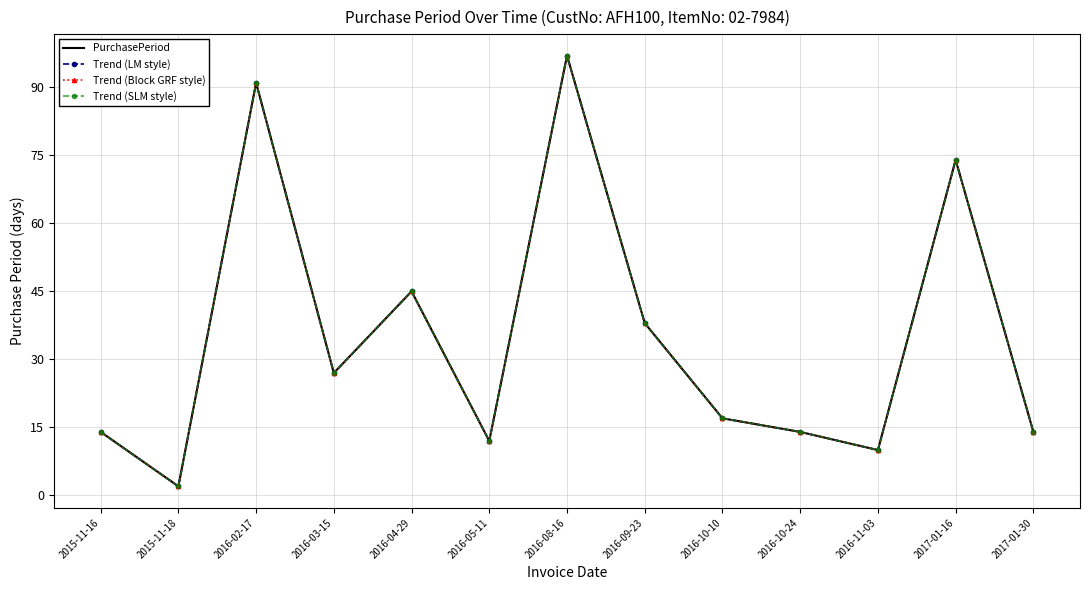

Is the value of Trend (Block GRF style) at 2016-08-16 greater than the value of PurchasePeriod at 2016-08-16?

No